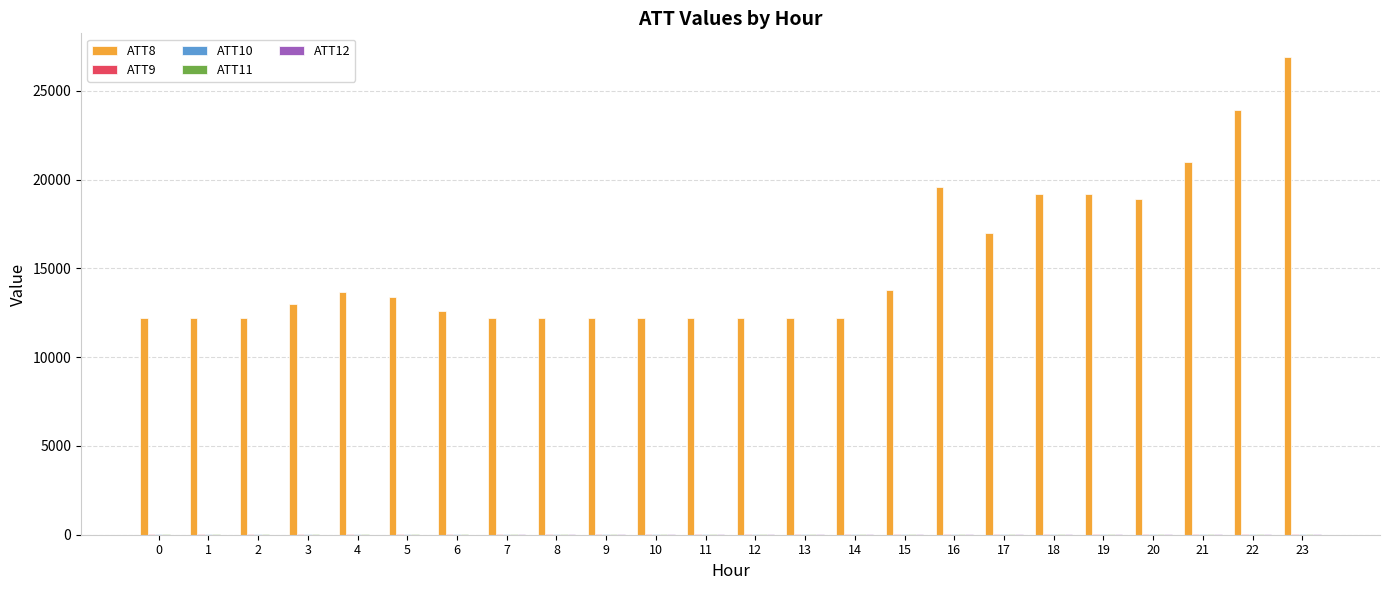

At which category is the sum across all series the highest?

23